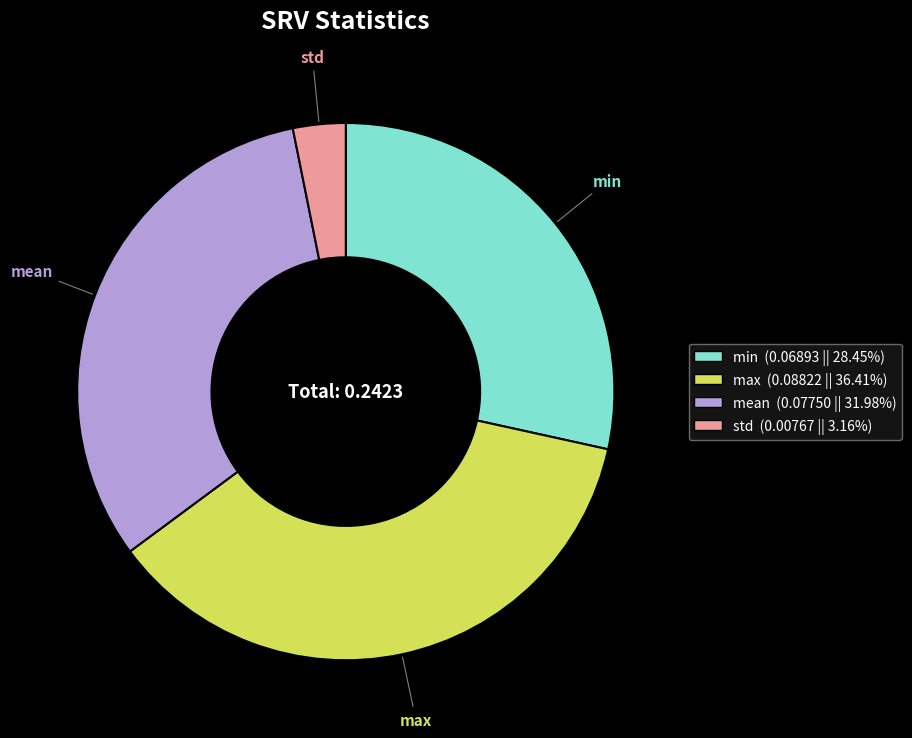

Which slice is the largest?

max